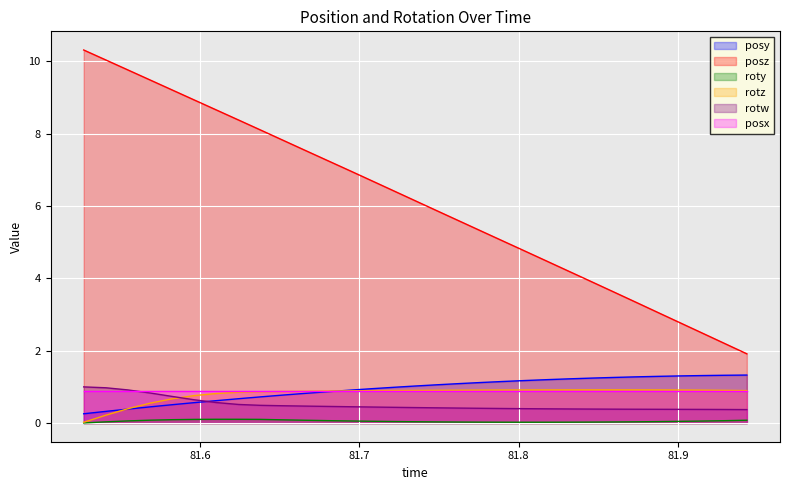

What is the value of the posz point at the 15th from the left?

6.4